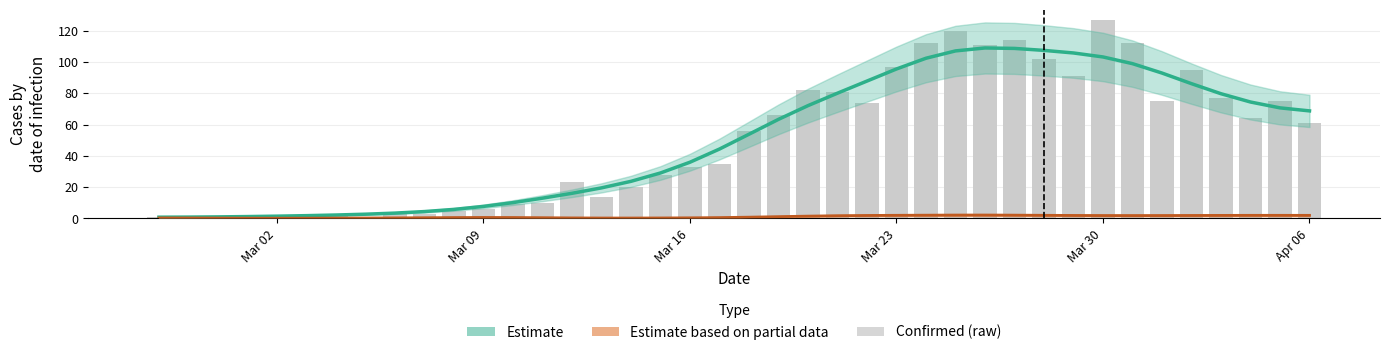

What is the greatest value displayed?

127